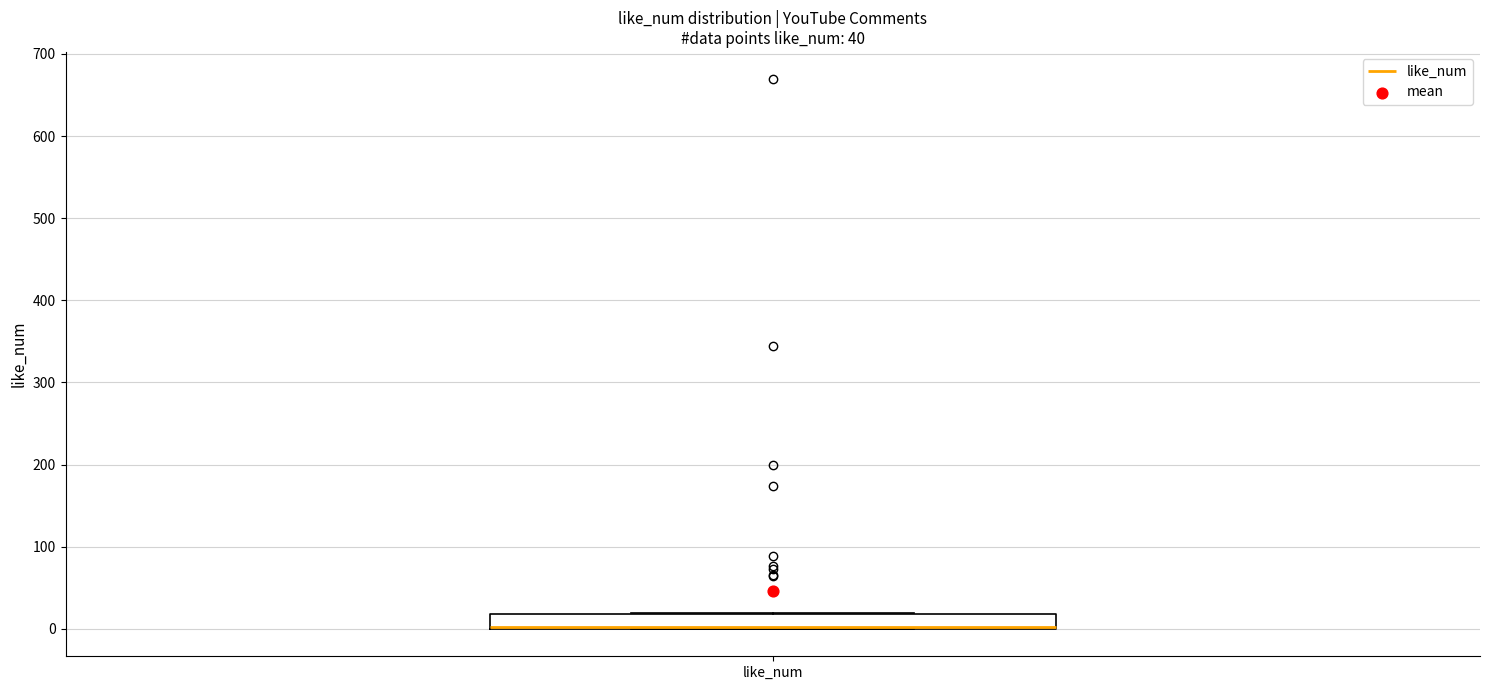

Read this box plot against the y-axis: the position of the median line, the range covered by the box, and the ends of both whiskers. The values are not printed on the chart, so give them approximately, as read against the axis.

median 0 (drawn on the box's lower edge), box 0 to 20, whiskers 0 to 20